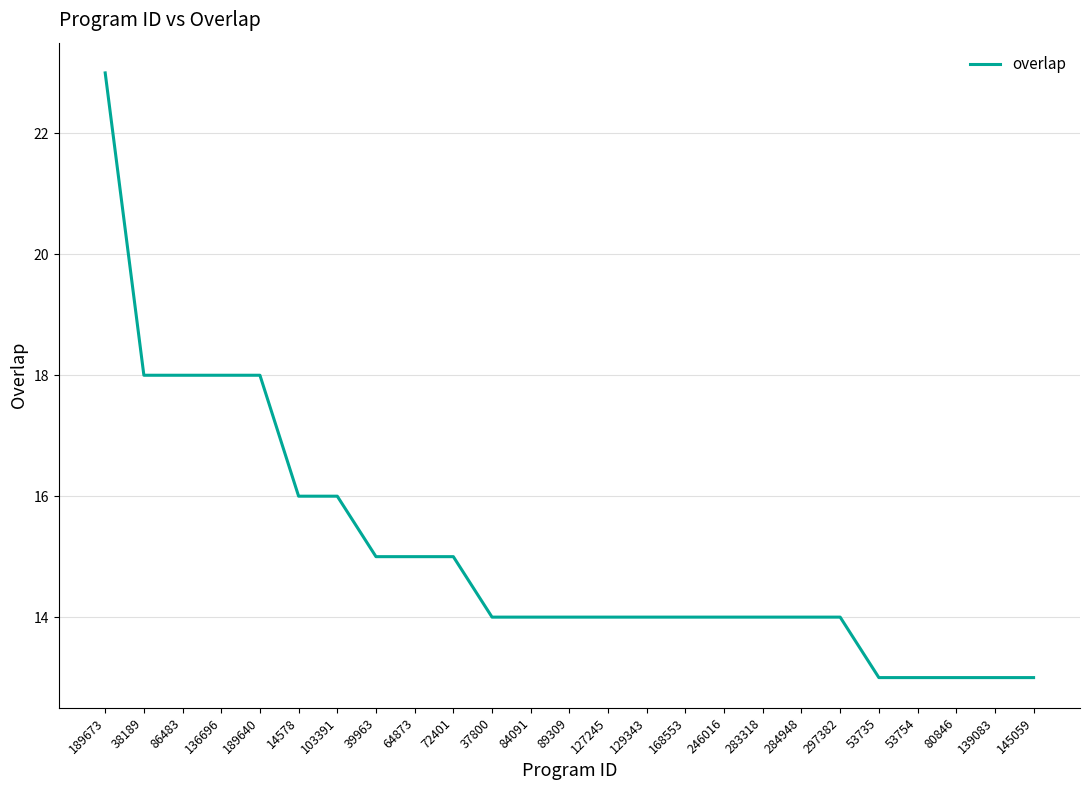

Count the number of categories in the chart.

25